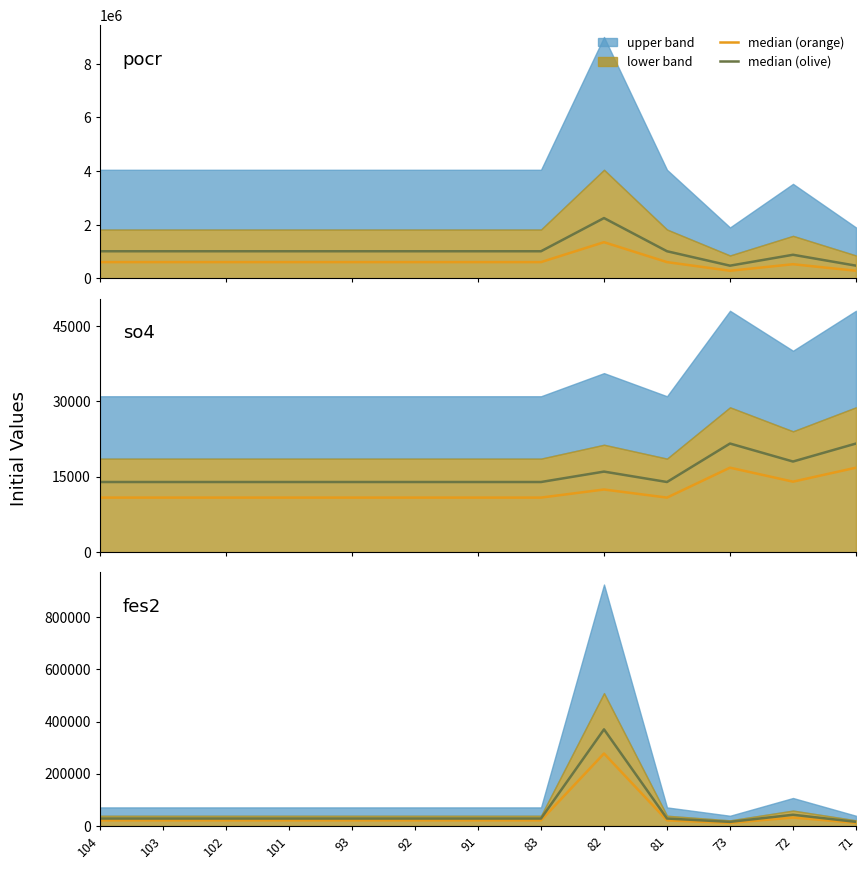

True or false: median (orange) and median (olive) cross at least once.

False